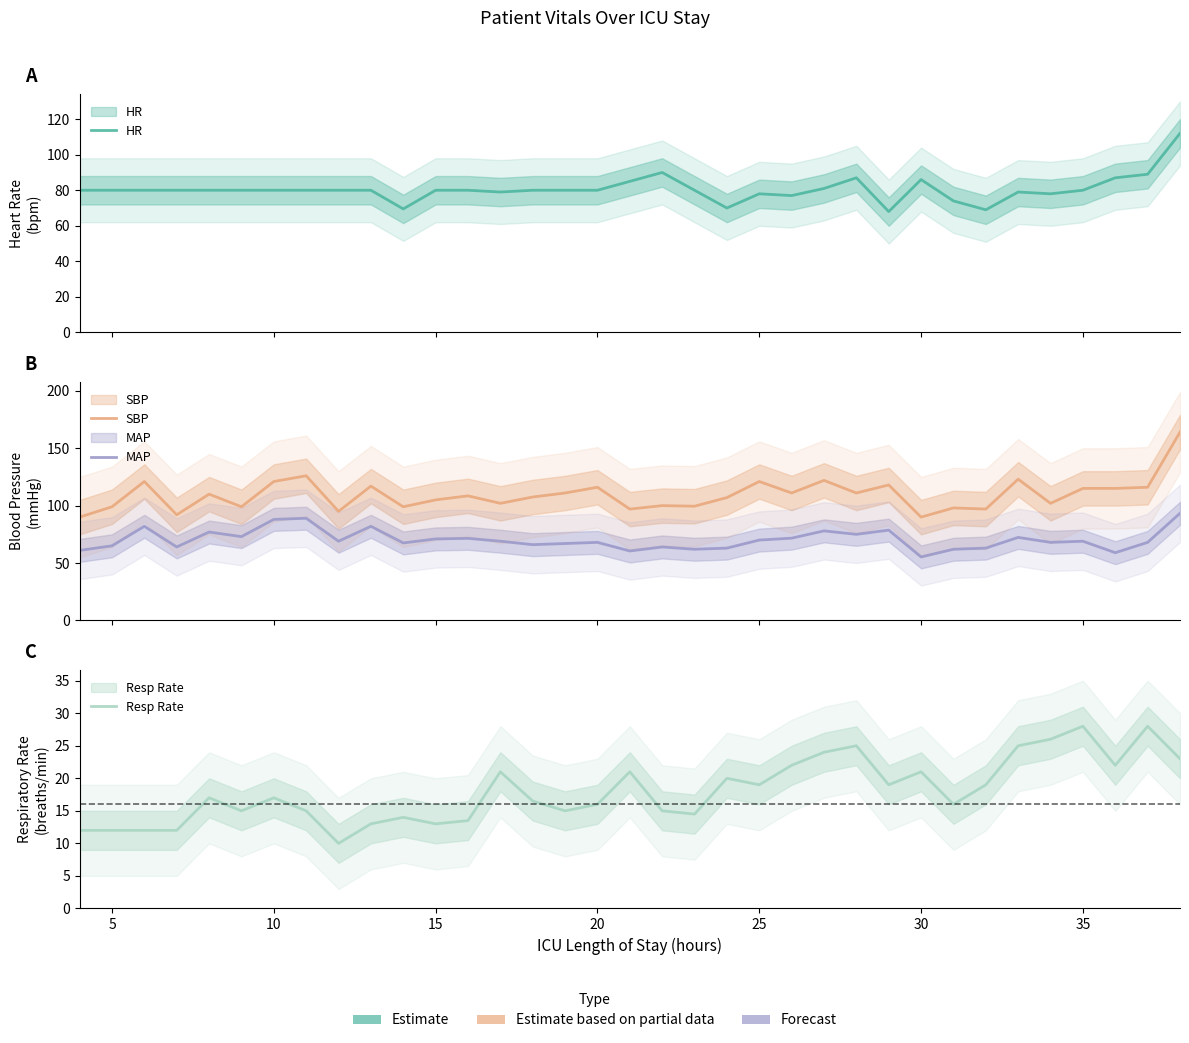

True or false: Resp Rate and MAP intersect in this chart.

False